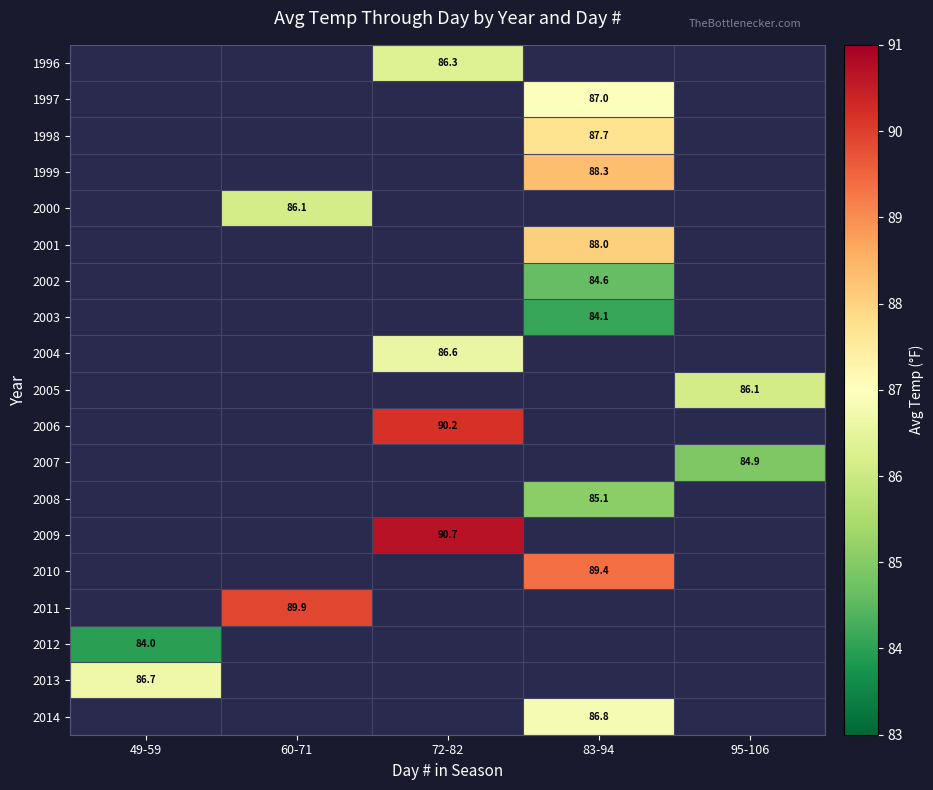

How many categories are shown in the chart?

5